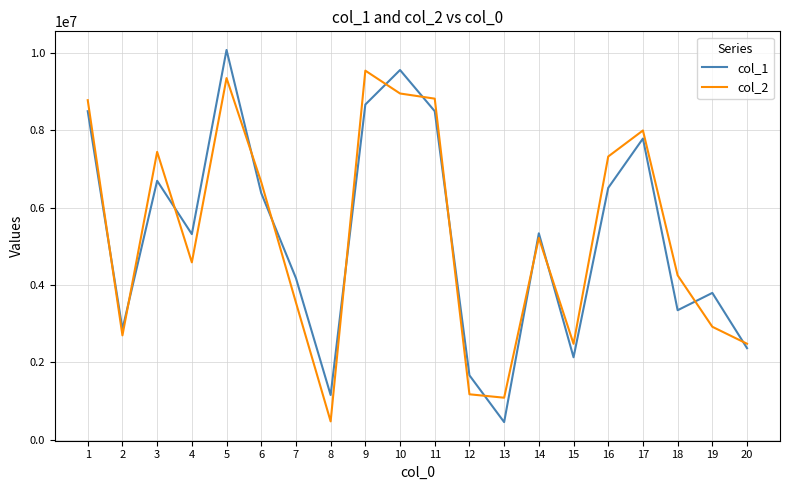

How many interior local valleys does the col_2 series have?

5